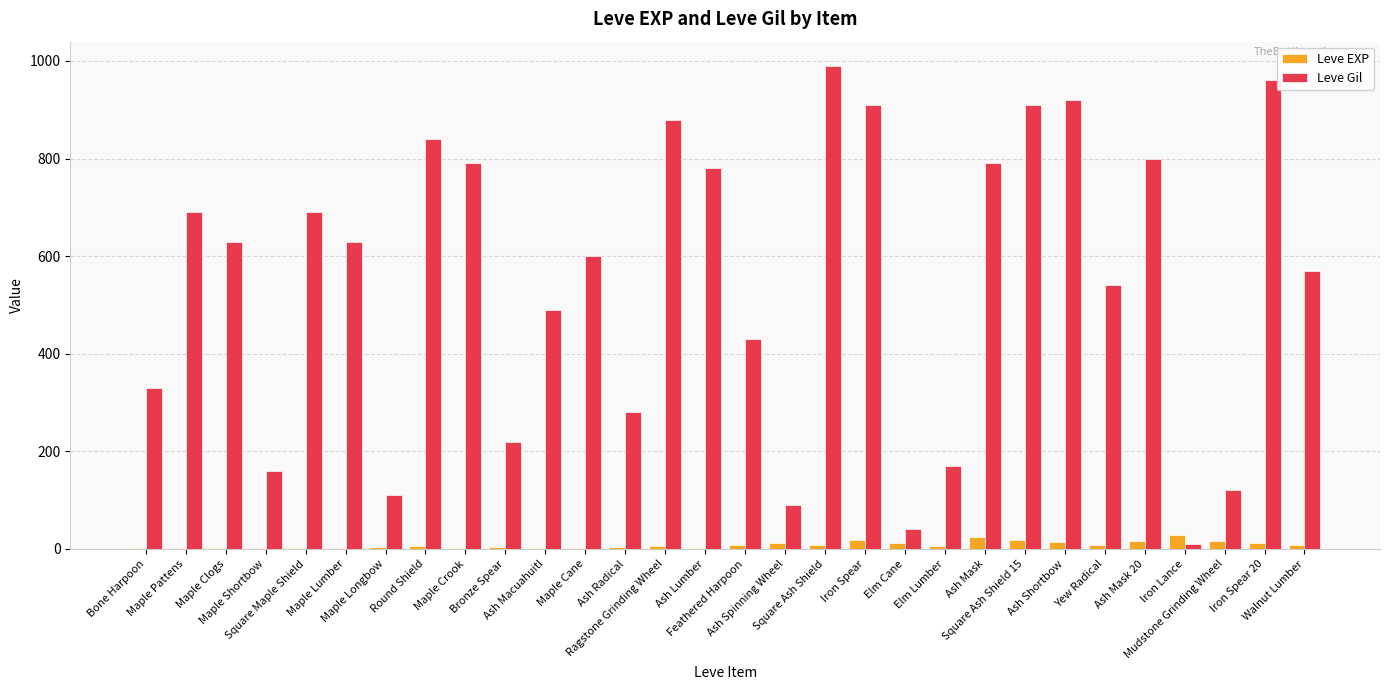

Which series has the largest total across all categories?

Leve Gil